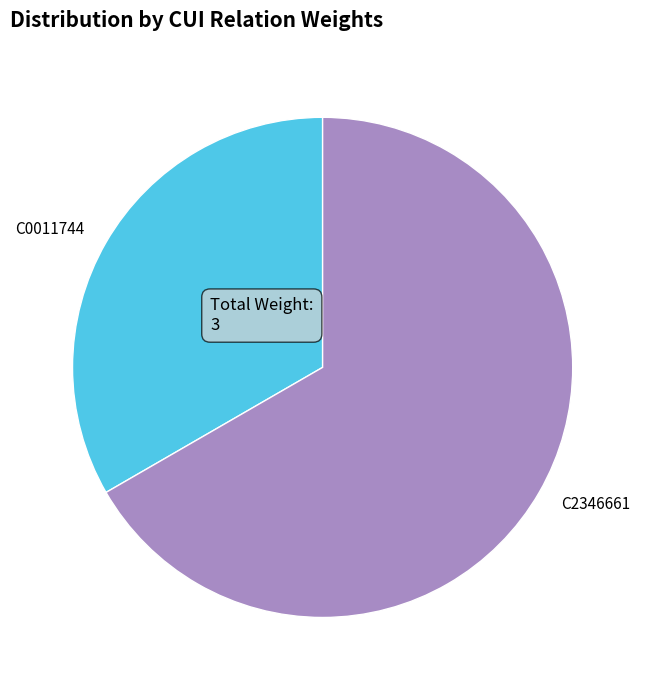

Rank the categories by value from highest to lowest.

C2346661, C0011744